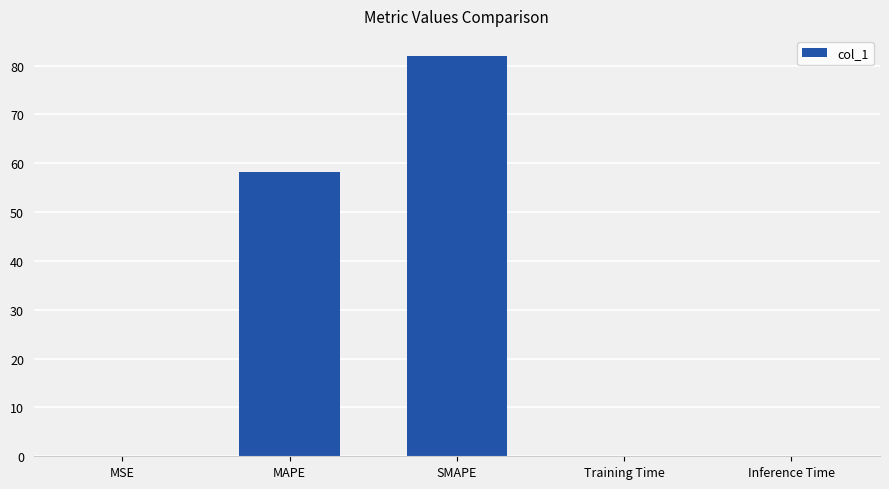

Which has a higher value, SMAPE or Training Time?

SMAPE